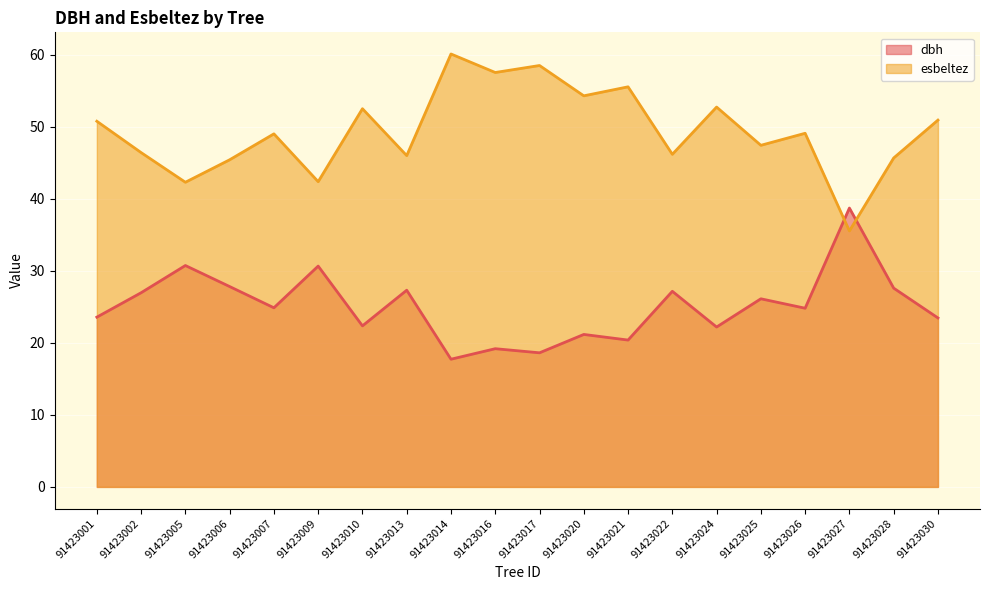

Reading right to left, extract all data points from this chart.

dbh: 23.5	27.6	38.7	24.8	26.1	22.2	27.2	20.4	21.2	18.6	19.2	17.7	27.3	22.4	30.7	24.9	27.8	30.7	27.0	23.6
esbeltez: 50.9	45.7	35.5	49.1	47.4	52.7	46.2	55.5	54.3	58.5	57.5	60.1	46.0	52.5	42.4	49.0	45.4	42.3	46.4	50.8